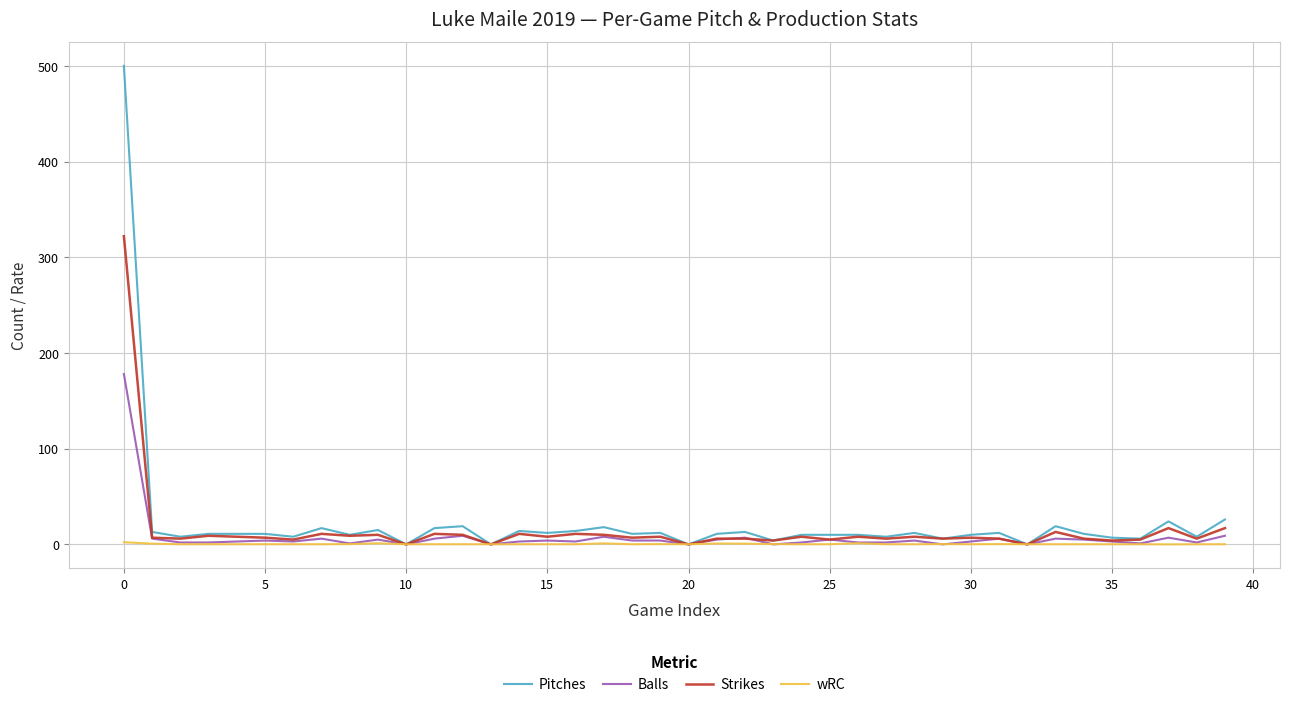

Which series has the largest range (max minus min)?

Pitches